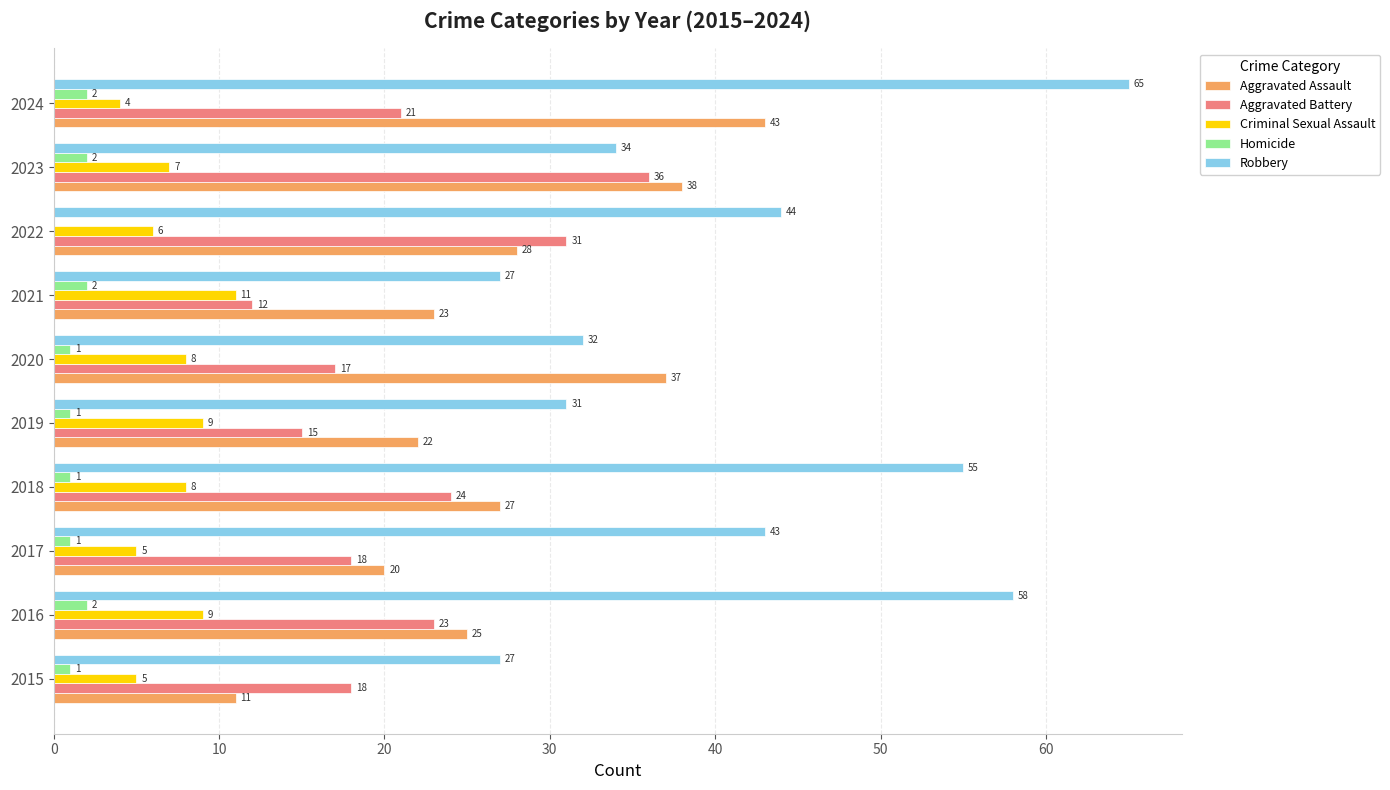

Which series changed the most between 2018 and 2024?

Aggravated Assault